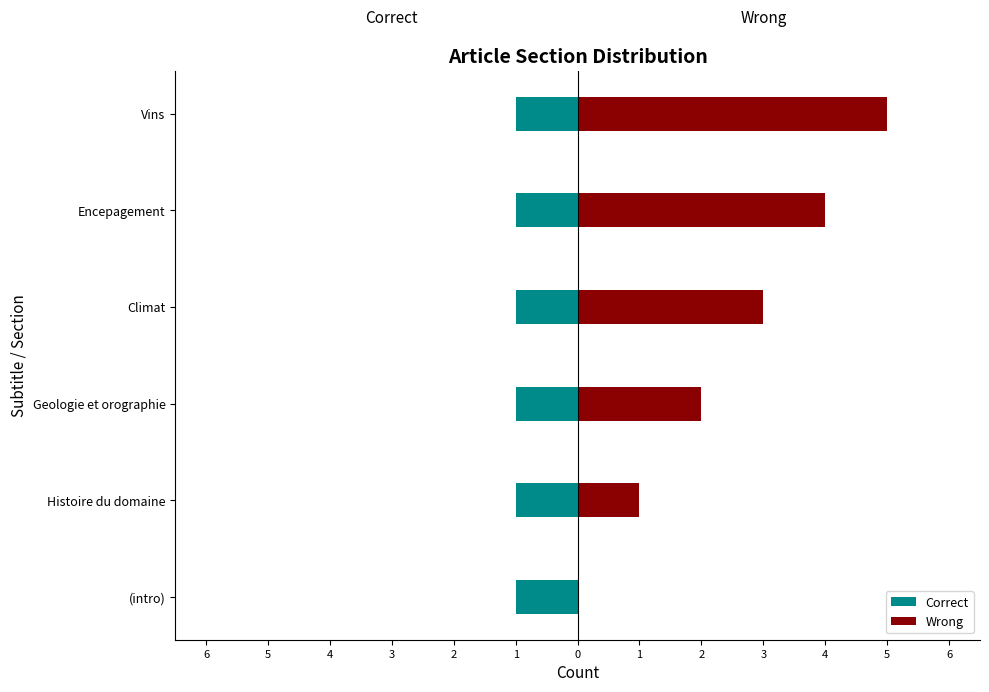

What is the approximate value of Wrong at Encepagement?

4.0